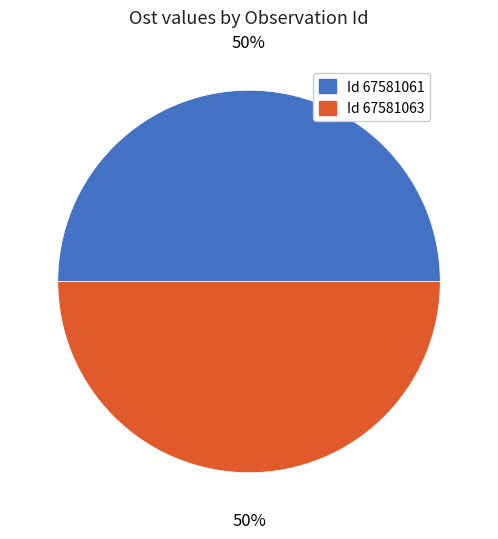

To the nearest percent, what is the average slice percentage?

50%